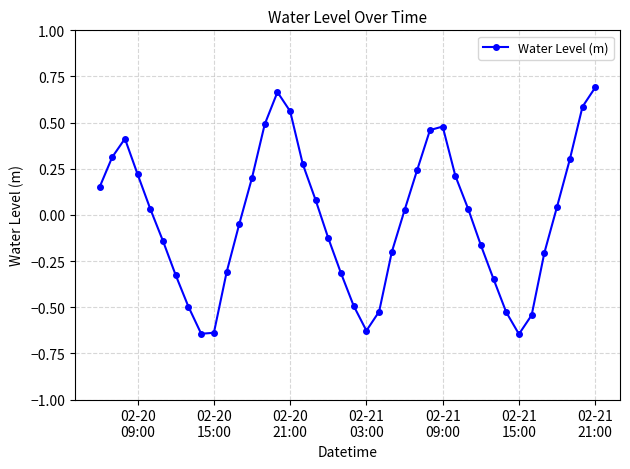

What is the sum of all values?

-0.8